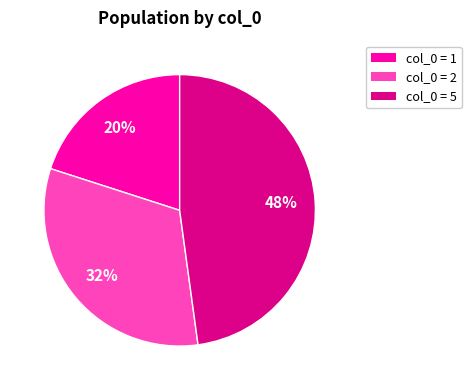

To the nearest percent, what is the difference between the largest and smallest slice percentages?

28%